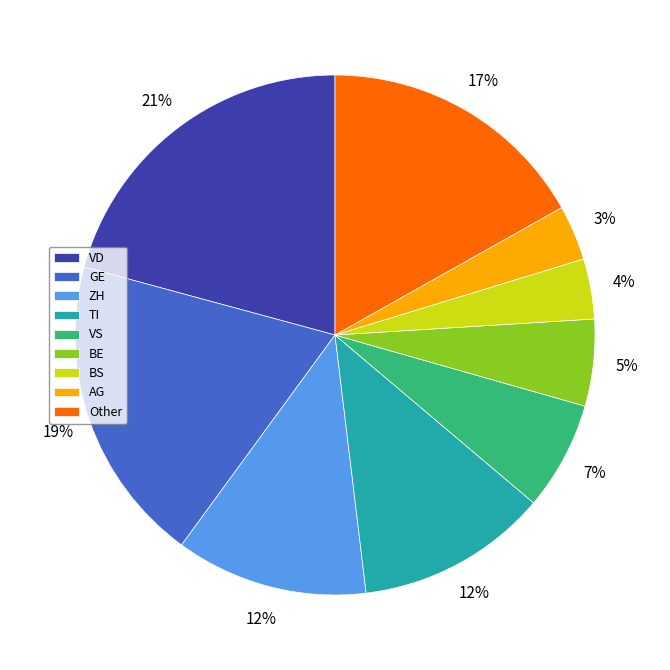

Do VD and BS together represent more than half of the pie?

No